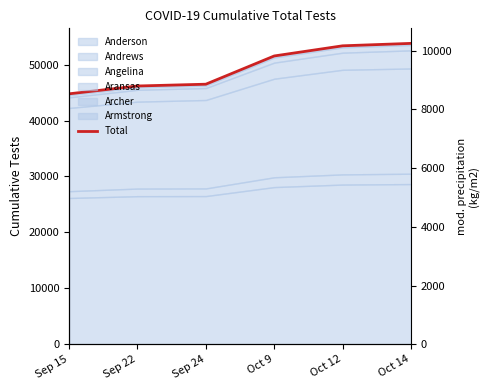

What is the change in value from Sep 22 to Oct 14?

+7620